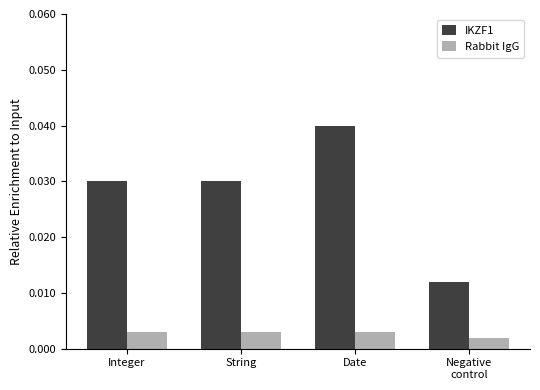

How many data points does each series have?

4